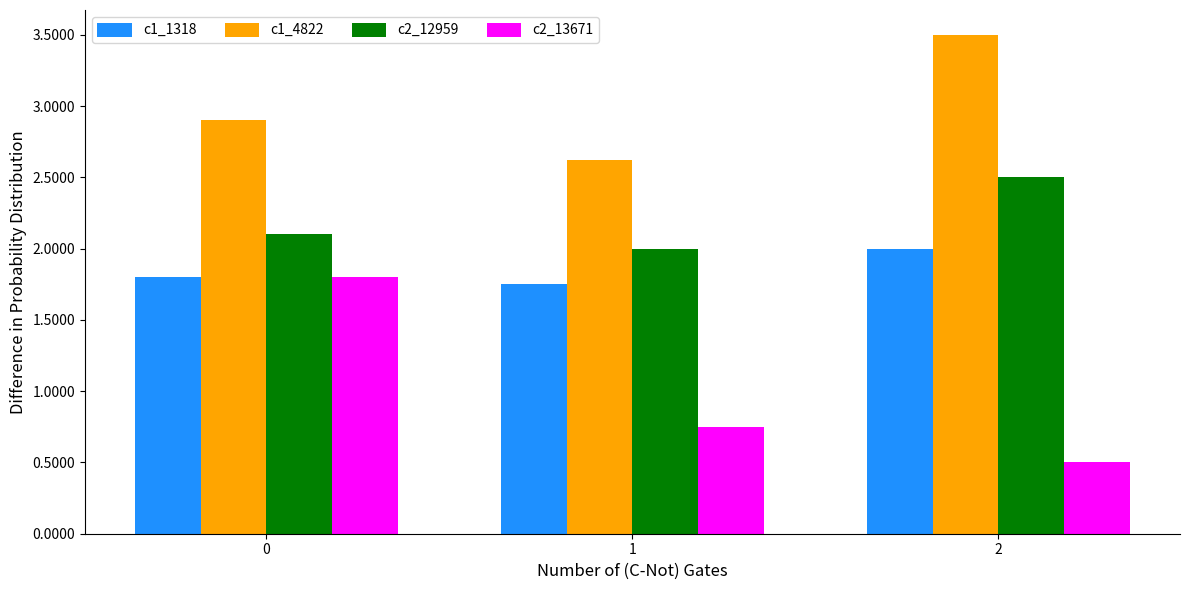

List the series in order of their peak value, lowest first.

c2_13671, c1_1318, c2_12959, c1_4822